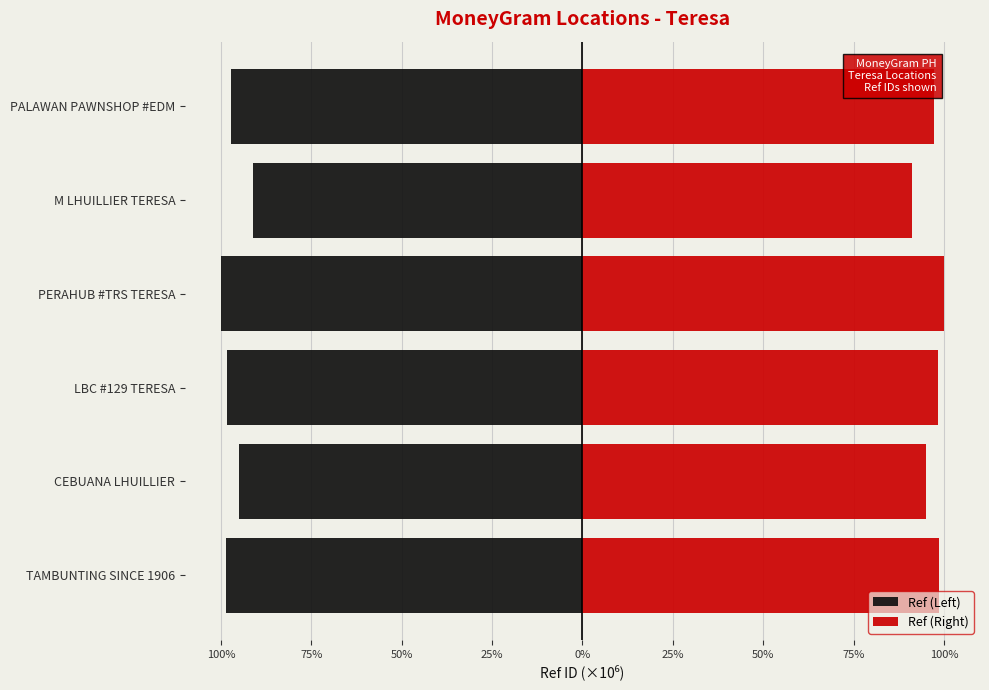

The Ref (Left) series shows -36.8 at LBC #129 TERESA. True or false?

False